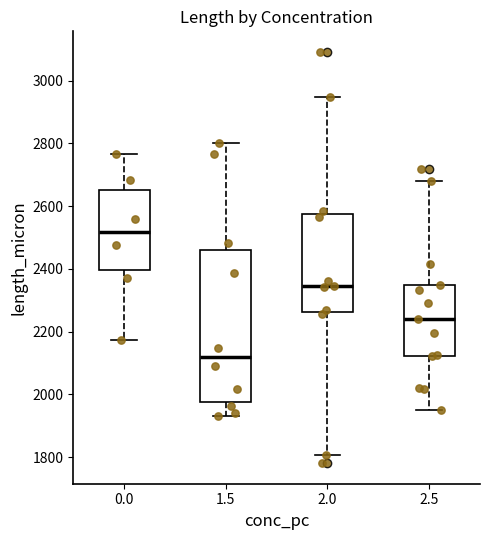

Reading left to right, read every box against the y-axis: the position of its median line, the range the box covers, and the ends of its whiskers. The values are not printed on the chart, so give them approximately, as read against the axis.

0.0: median 2520, box 2400 to 2660, whiskers 2180 to 2760
1.5: median 2120, box 1980 to 2460, whiskers 1940 to 2800
2.0: median 2340, box 2260 to 2580, whiskers 1800 to 2940
2.5: median 2240, box 2120 to 2340, whiskers 1960 to 2680